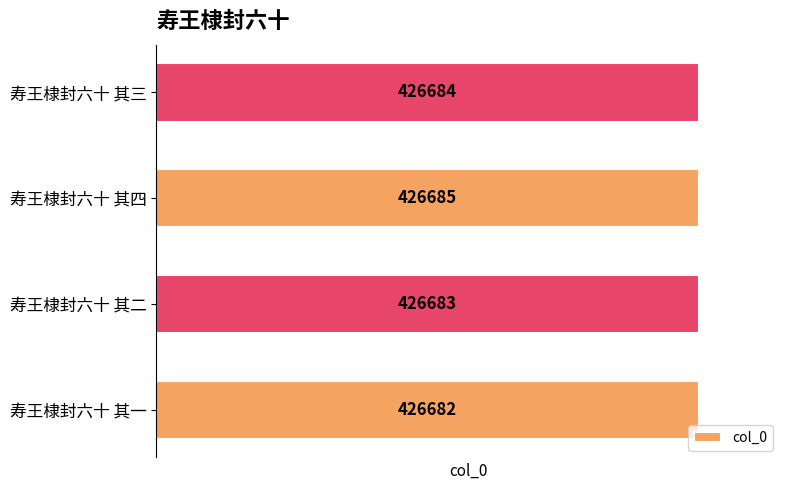

What is the greatest value displayed?

426685